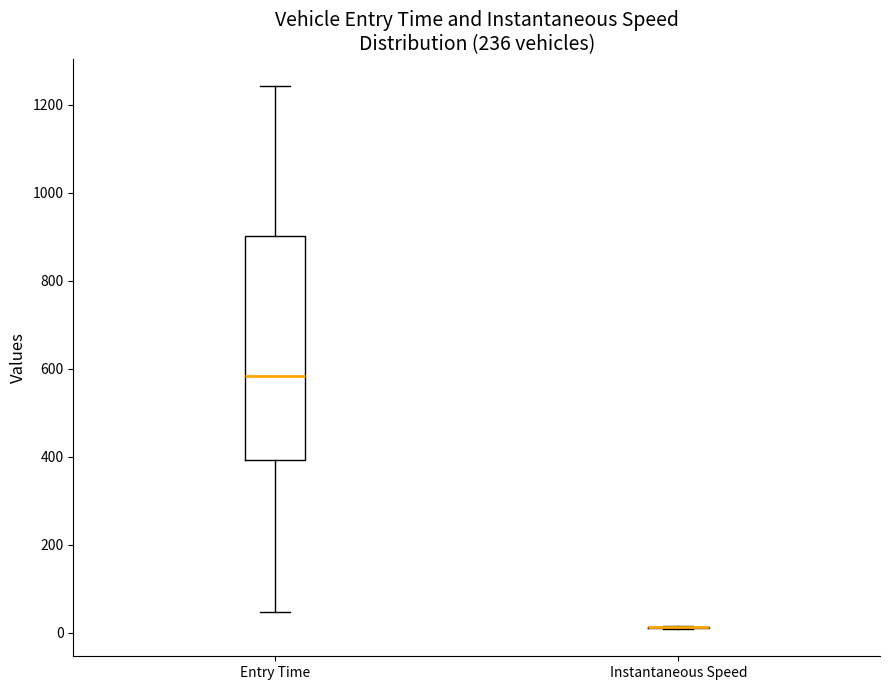

Reading left to right, transcribe this box plot: for each box, give where its median line is, the range the box spans, and where its two whiskers end, as read against the y-axis. The values are not printed on the chart, so give them approximately, as read against the axis.

Entry Time: median 580, box 400 to 900, whiskers 40 to 1240
Instantaneous Speed: box collapsed to a line at 20, whiskers 0 to 20